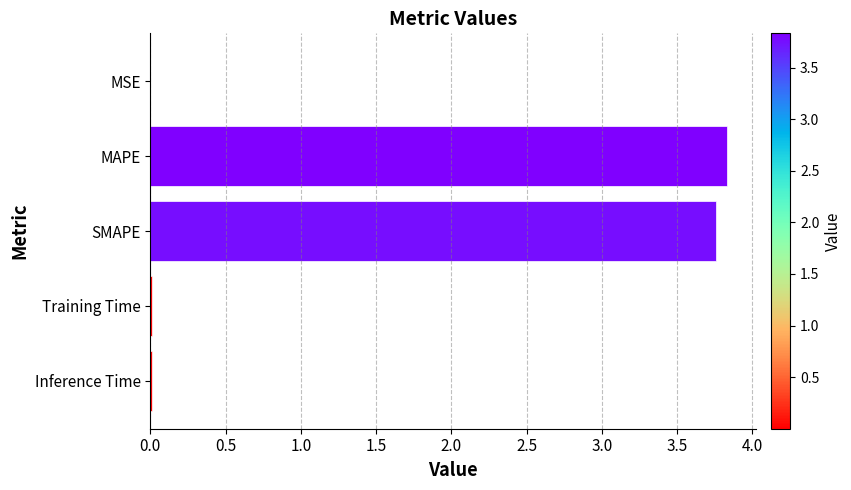

Read the value at SMAPE.

3.8